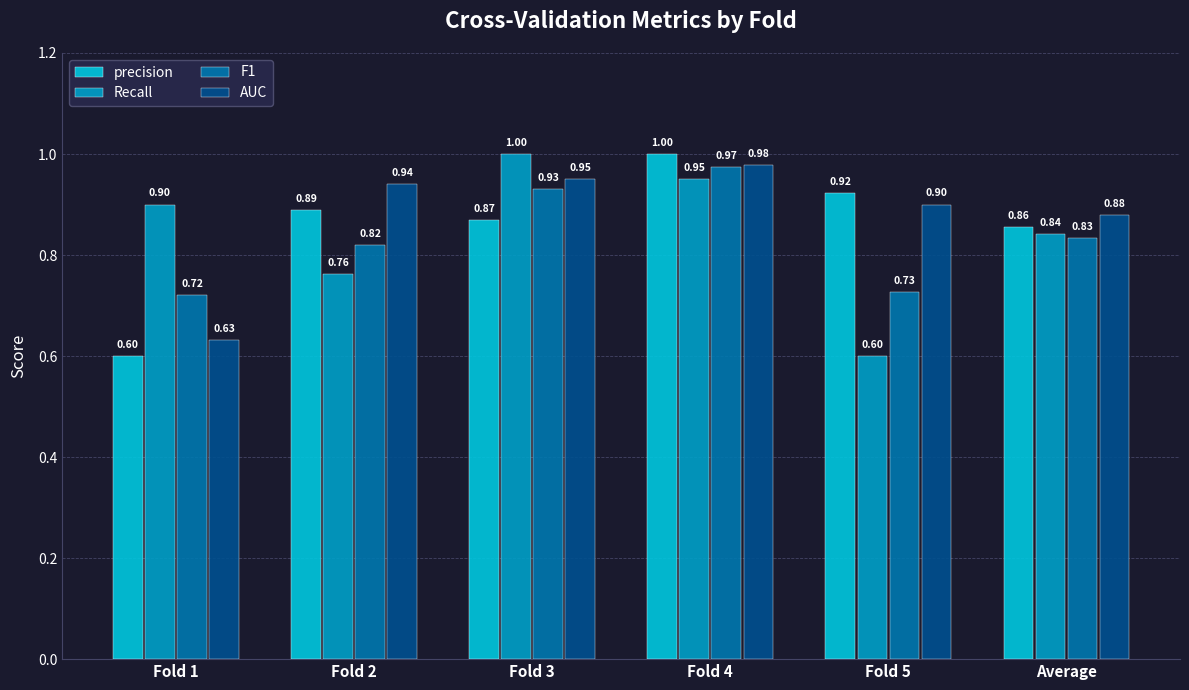

What is the sum of all Recall values?

5.1